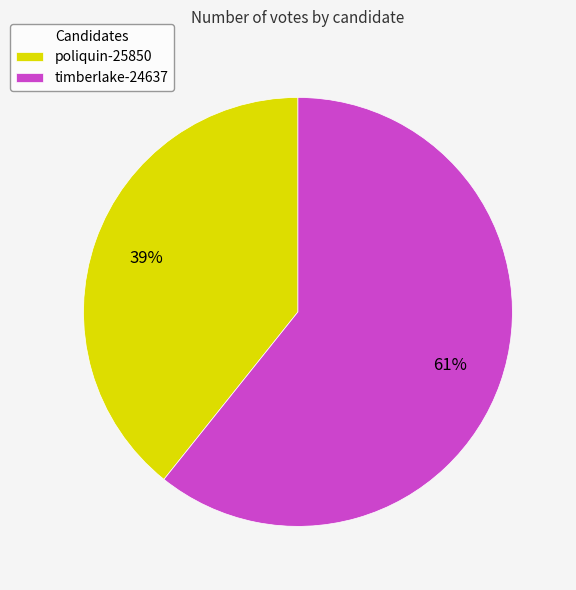

To the nearest percent, what percentage of the pie is timberlake-24637?

61%